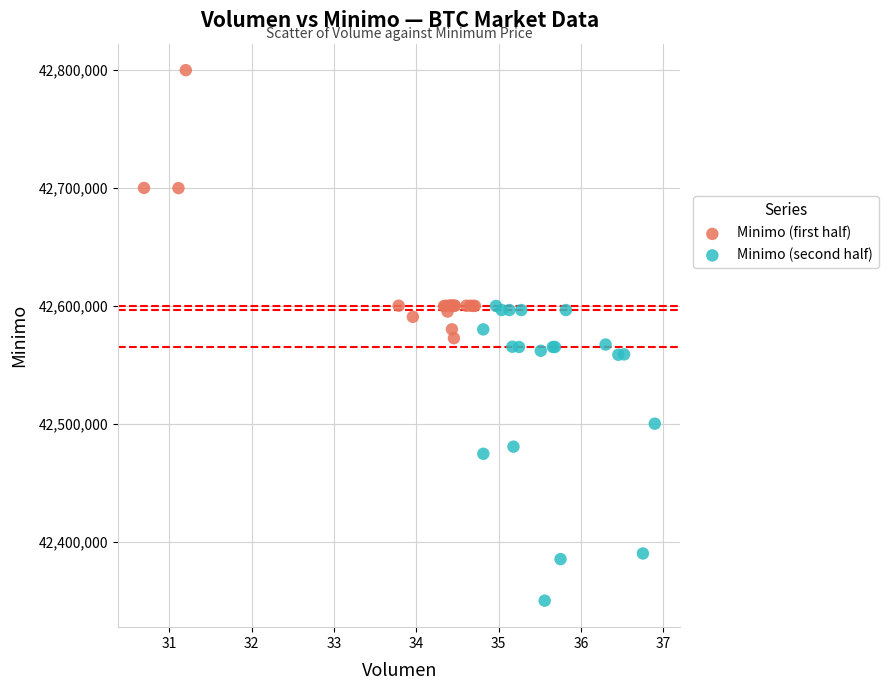

What are all the series names shown in the legend?

Minimo (first half), Minimo (second half)